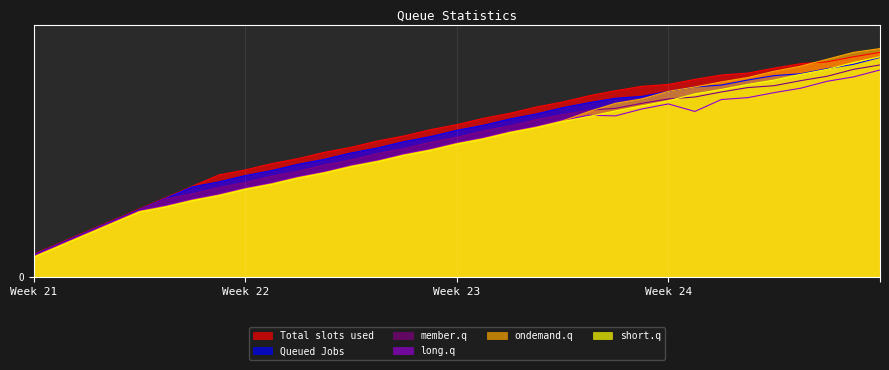

Is it true that long.q equals 294 at 14?

False